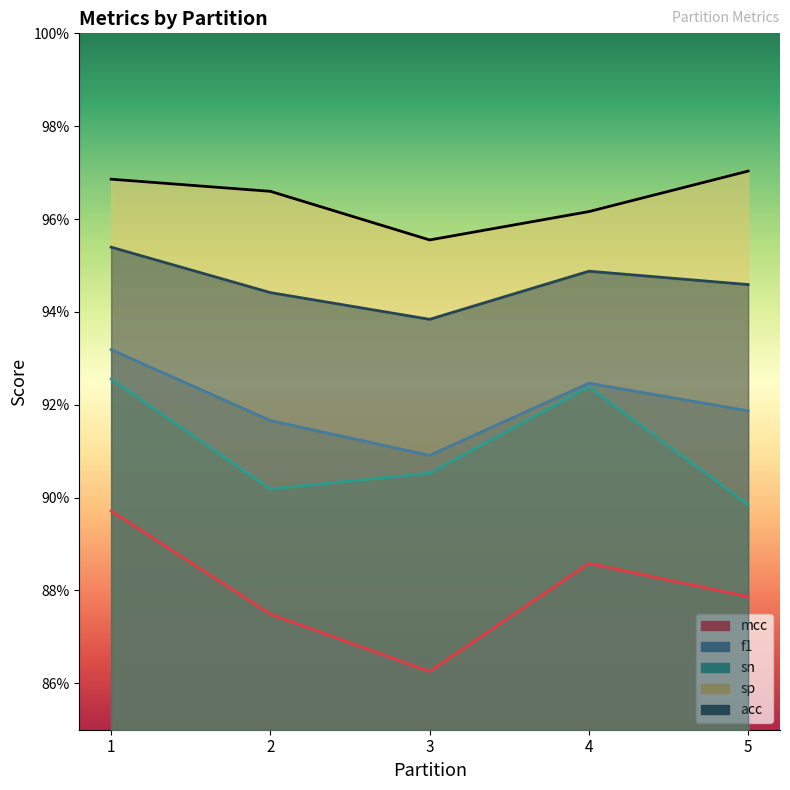

What value does the sp series have at 3?

1.0